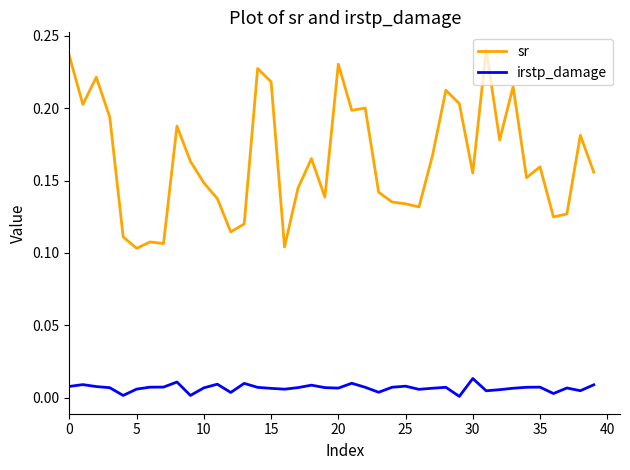

Which series has the largest total across all categories?

sr